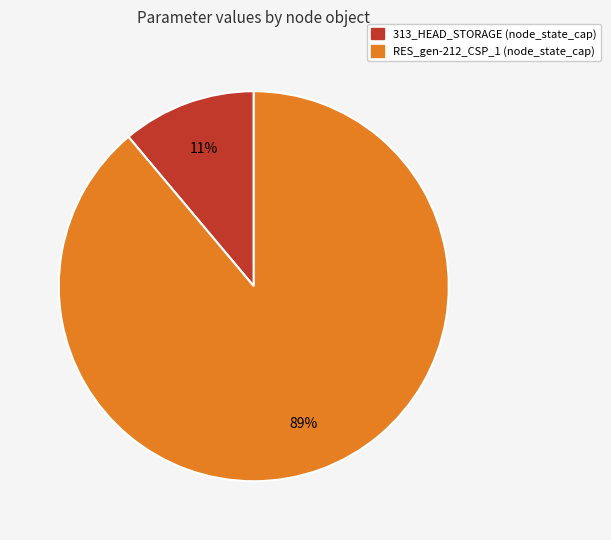

To the nearest percent, what is the difference between the largest and smallest slice percentages?

78%